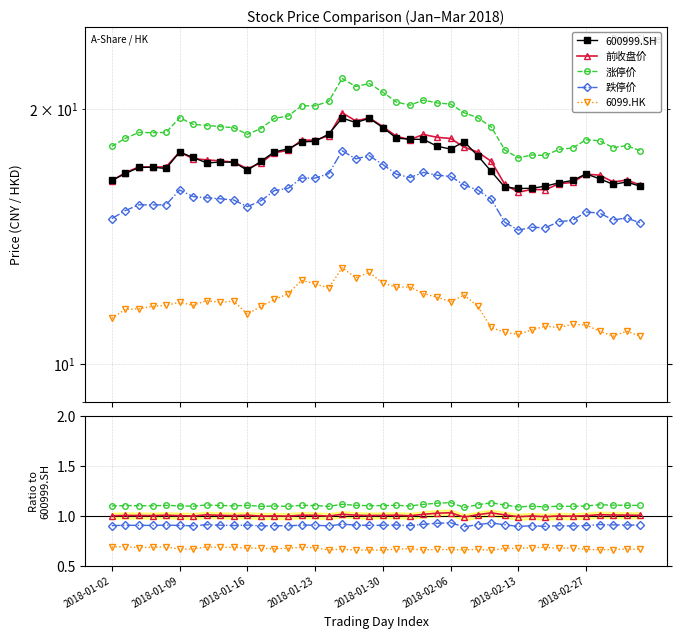

Reading left to right, transcribe all the data shown in this chart.

600999.SH: 16.5	16.8	17.1	17.1	17.0	17.8	17.5	17.3	17.3	17.3	16.9	17.3	17.8	17.9	18.3	18.3	18.7	19.5	19.3	19.5	19.0	18.5	18.4	18.4	18.1	17.9	18.3	17.6	16.9	16.2	16.1	16.1	16.2	16.4	16.5	16.8	16.5	16.3	16.4	16.2
前收盘价: 1.0	1.0	1.0	1.0	1.0	1.0	1.0	1.0	1.0	1.0	1.0	1.0	1.0	1.0	1.0	1.0	1.0	1.0	1.0	1.0	1.0	1.0	1.0	1.0	1.0	1.0	1.0	1.0	1.0	1.0	1.0	1.0	1.0	1.0	1.0	1.0	1.0	1.0	1.0	1.0
涨停价: 1.1	1.1	1.1	1.1	1.1	1.1	1.1	1.1	1.1	1.1	1.1	1.1	1.1	1.1	1.1	1.1	1.1	1.1	1.1	1.1	1.1	1.1	1.1	1.1	1.1	1.1	1.1	1.1	1.1	1.1	1.1	1.1	1.1	1.1	1.1	1.1	1.1	1.1	1.1	1.1
跌停价: 0.9	0.9	0.9	0.9	0.9	0.9	0.9	0.9	0.9	0.9	0.9	0.9	0.9	0.9	0.9	0.9	0.9	0.9	0.9	0.9	0.9	0.9	0.9	0.9	0.9	0.9	0.9	0.9	0.9	0.9	0.9	0.9	0.9	0.9	0.9	0.9	0.9	0.9	0.9	0.9
6099.HK: 0.7	0.7	0.7	0.7	0.7	0.7	0.7	0.7	0.7	0.7	0.7	0.7	0.7	0.7	0.7	0.7	0.7	0.7	0.7	0.7	0.7	0.7	0.7	0.7	0.7	0.7	0.7	0.7	0.7	0.7	0.7	0.7	0.7	0.7	0.7	0.7	0.7	0.7	0.7	0.7